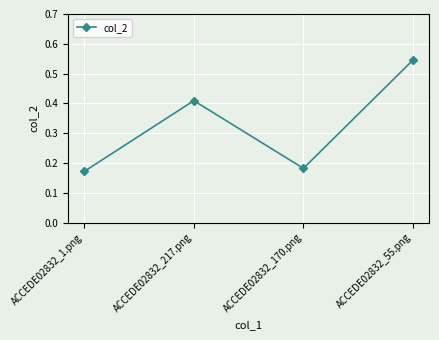

What is the label of the 2nd point from the right?

ACCEDE02832_170.png